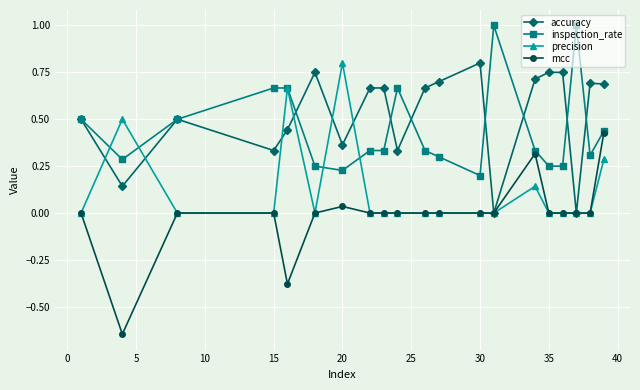

How many data points does each series have?

20